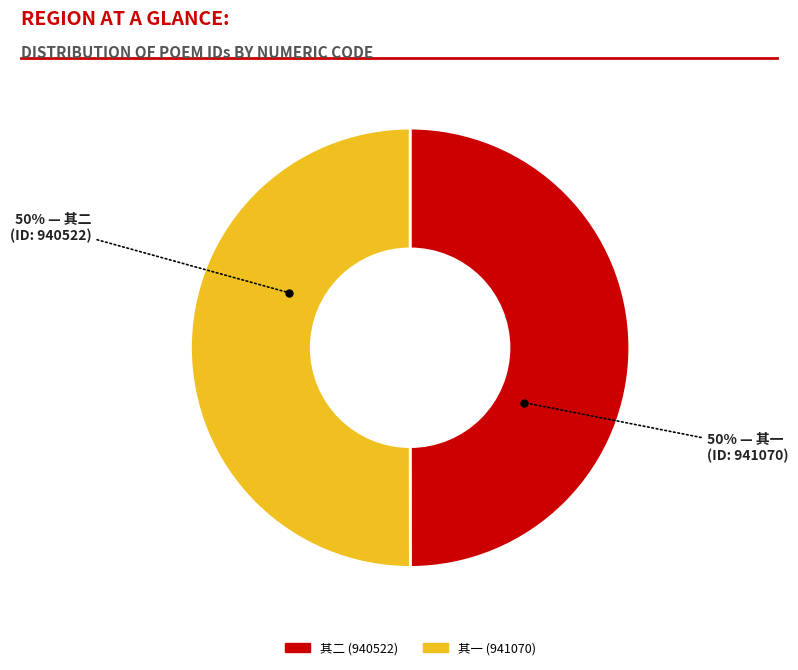

To the nearest percent, what is the average slice percentage?

50%